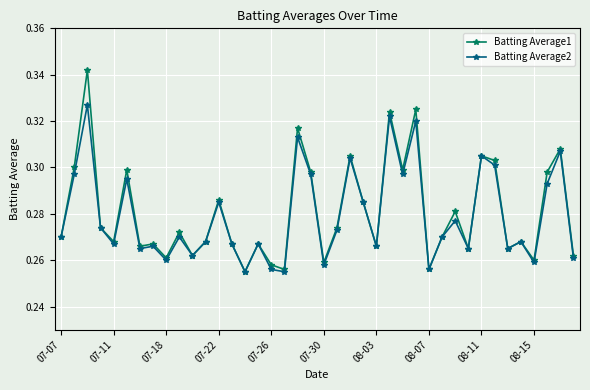

Which series has the widest spread of values?

Batting Average1